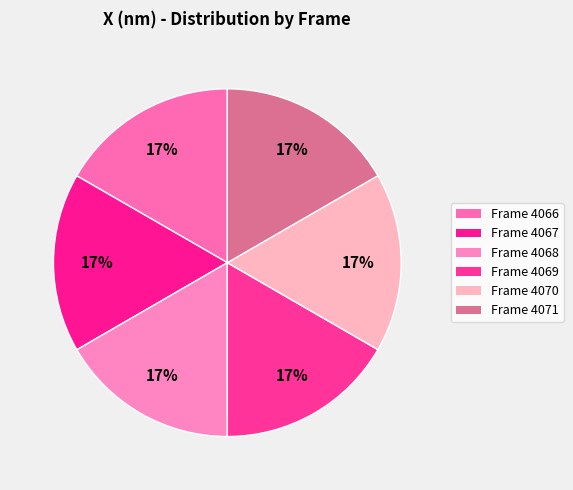

To the nearest percent, what is the average slice percentage?

17%